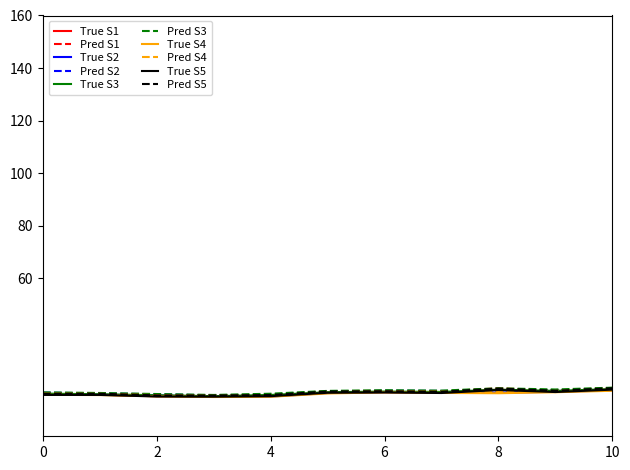

What is the maximum value for True S5?

17.7